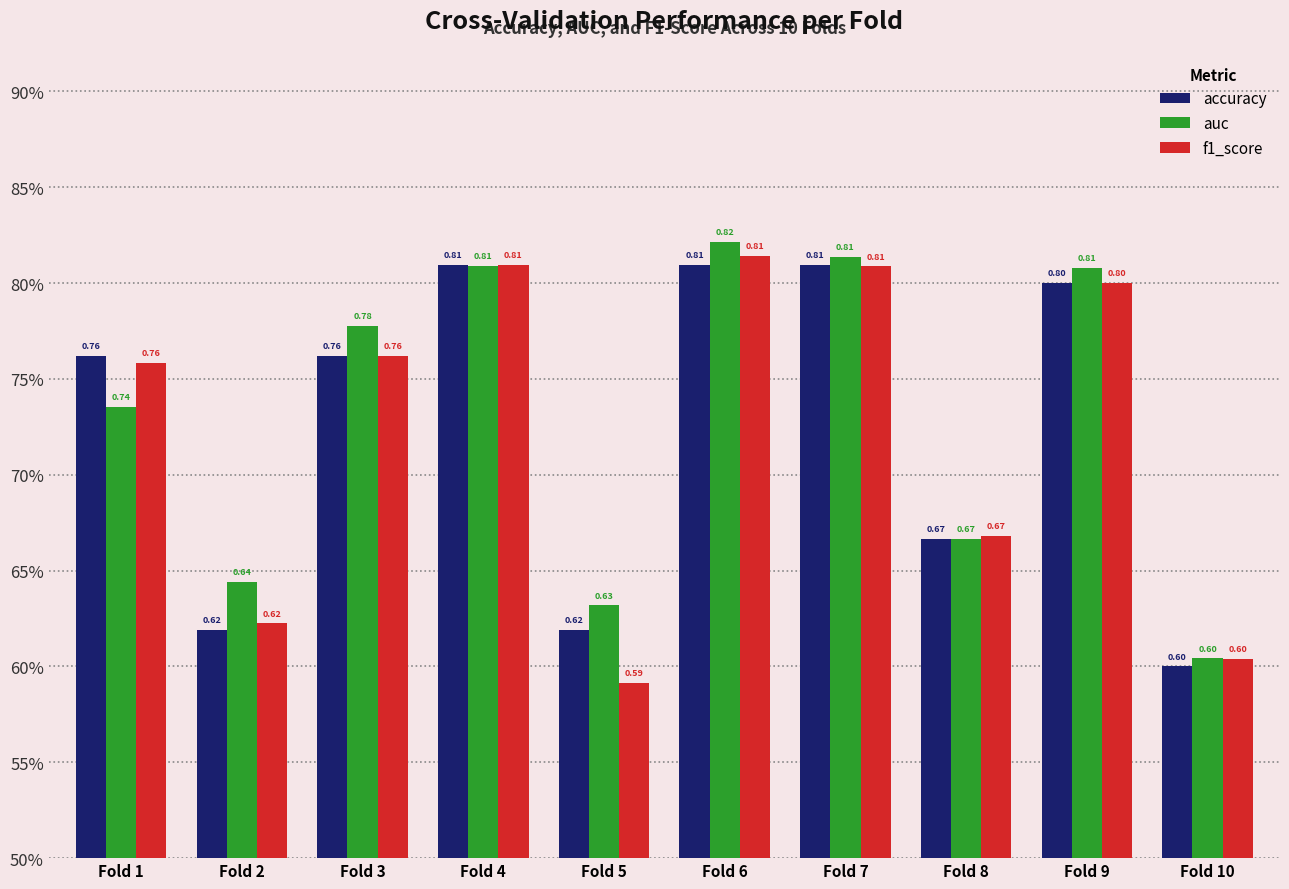

Are the bars horizontal?

No